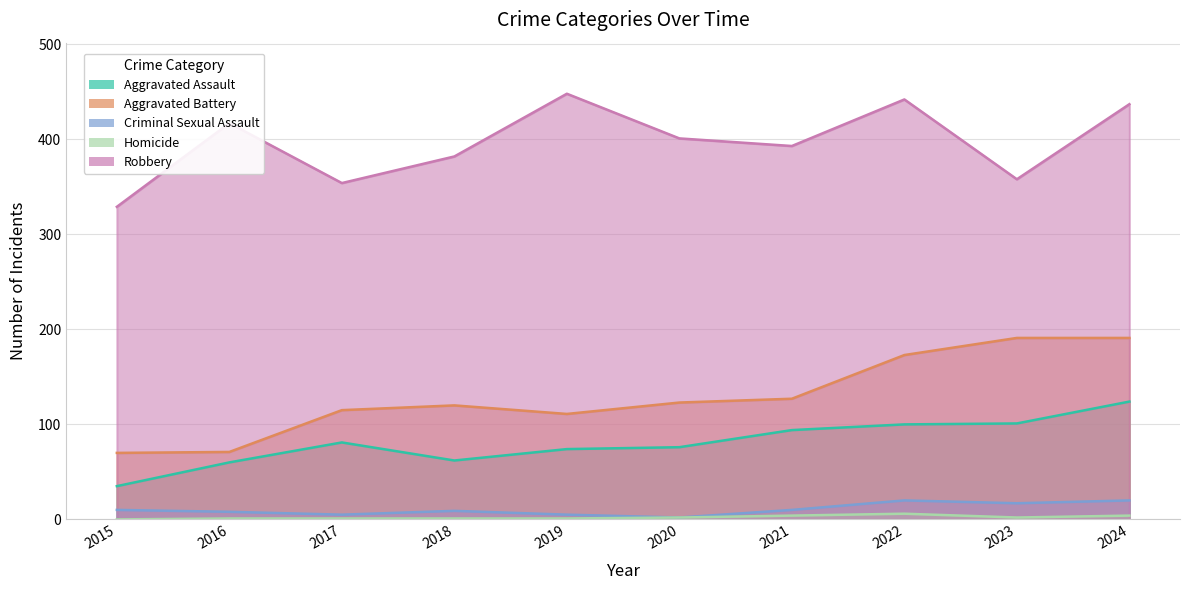

In Homicide, how many points are higher than both neighbors (excluding endpoints)?

1